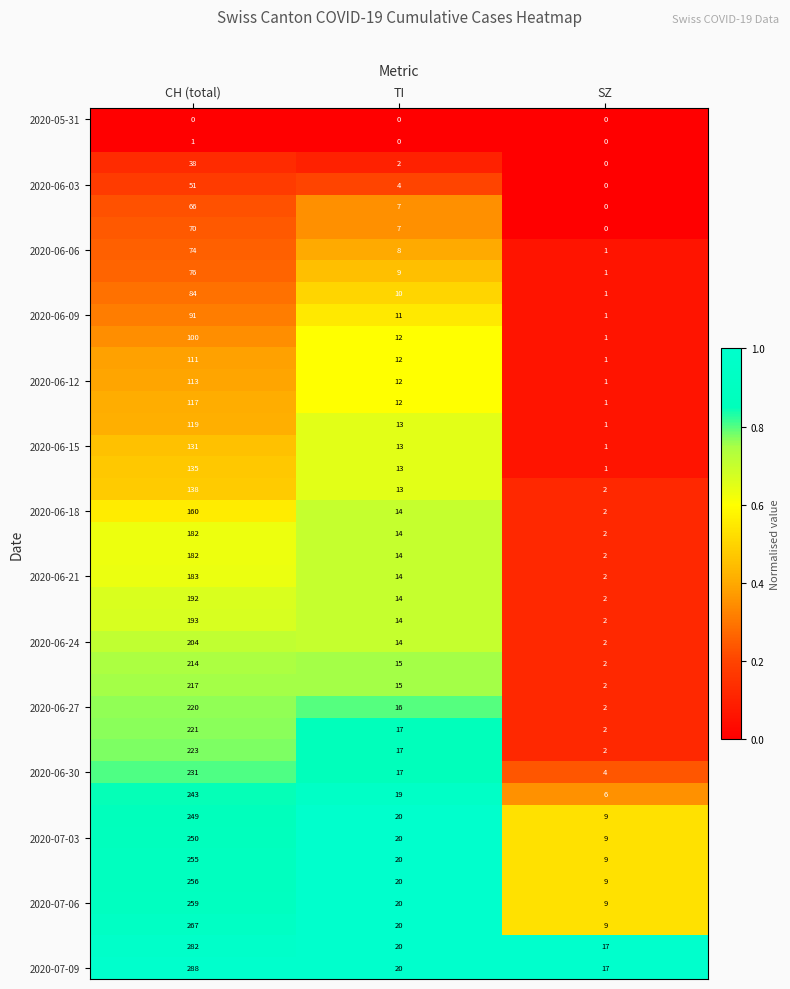

What is the spread (max minus min) of values at SZ?

17